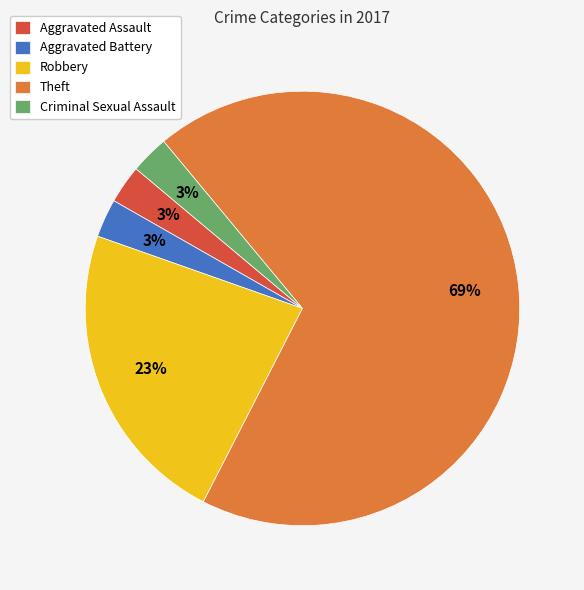

Which category has the biggest portion of the pie?

Theft